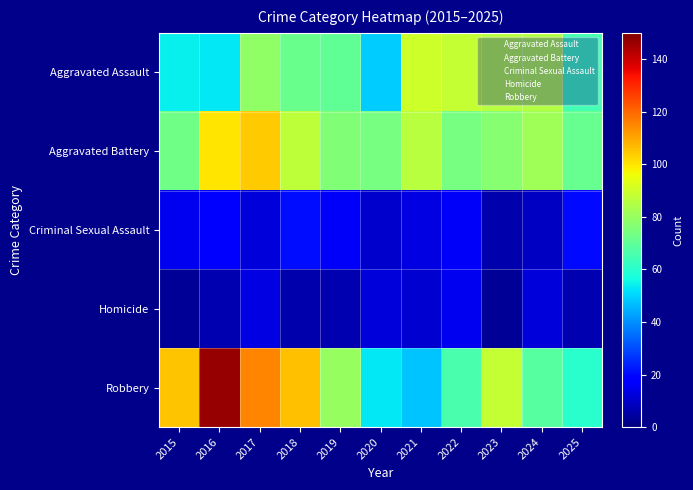

Which label corresponds to the smallest value in the chart?

2015